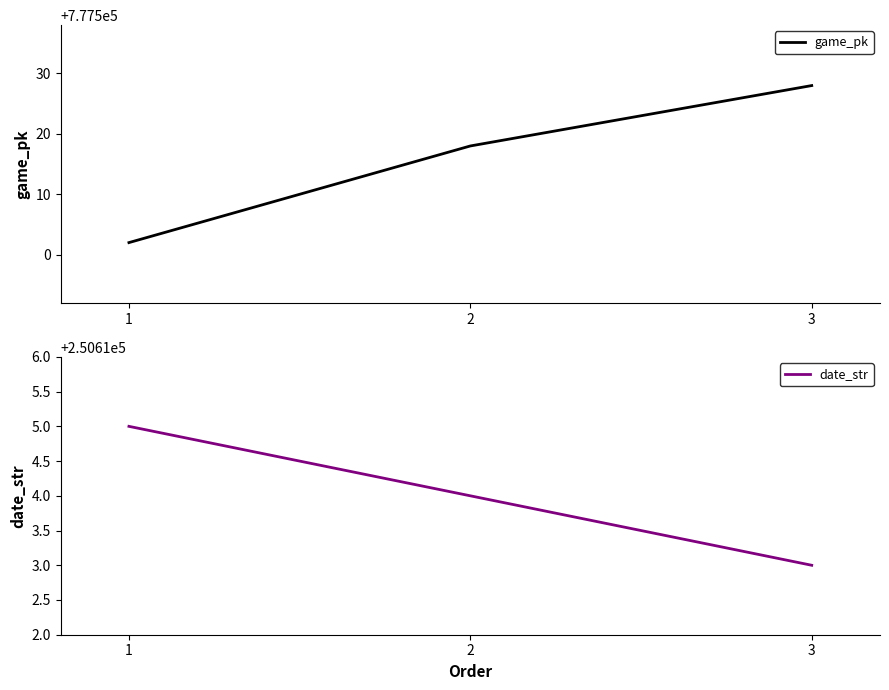

Which category has the highest value in the game_pk series?

3